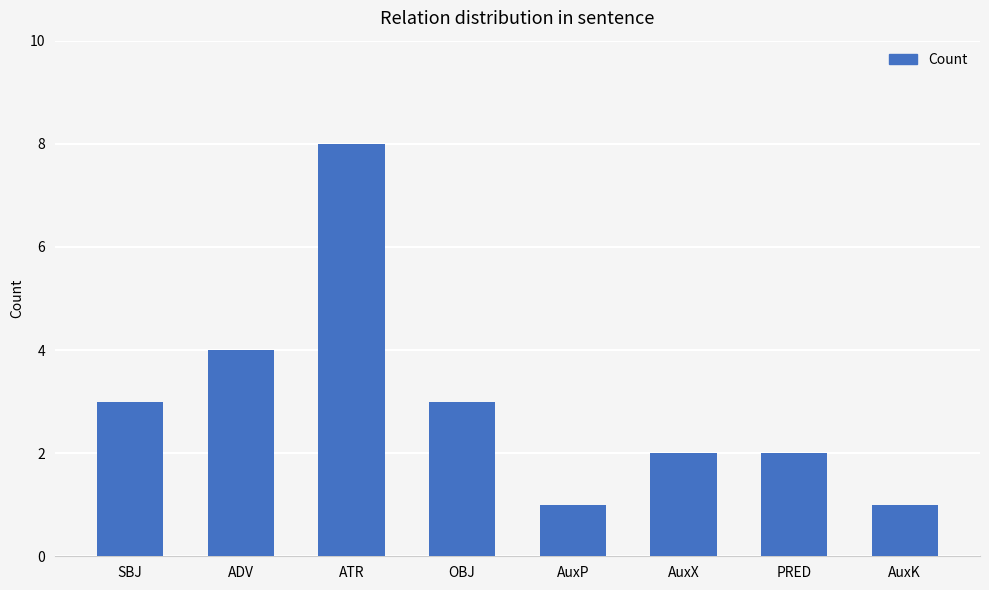

What is the difference between the second highest and minimum values?

3